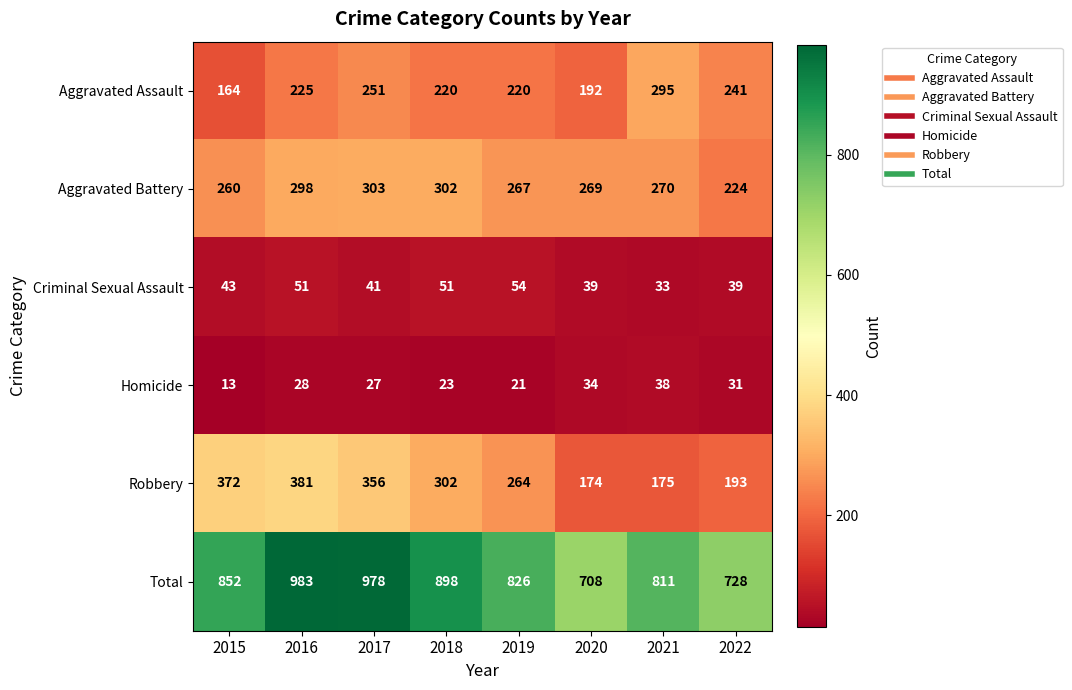

At 2021, list the series in order from smallest to largest.

Criminal Sexual Assault, Homicide, Robbery, Aggravated Battery, Aggravated Assault, Total